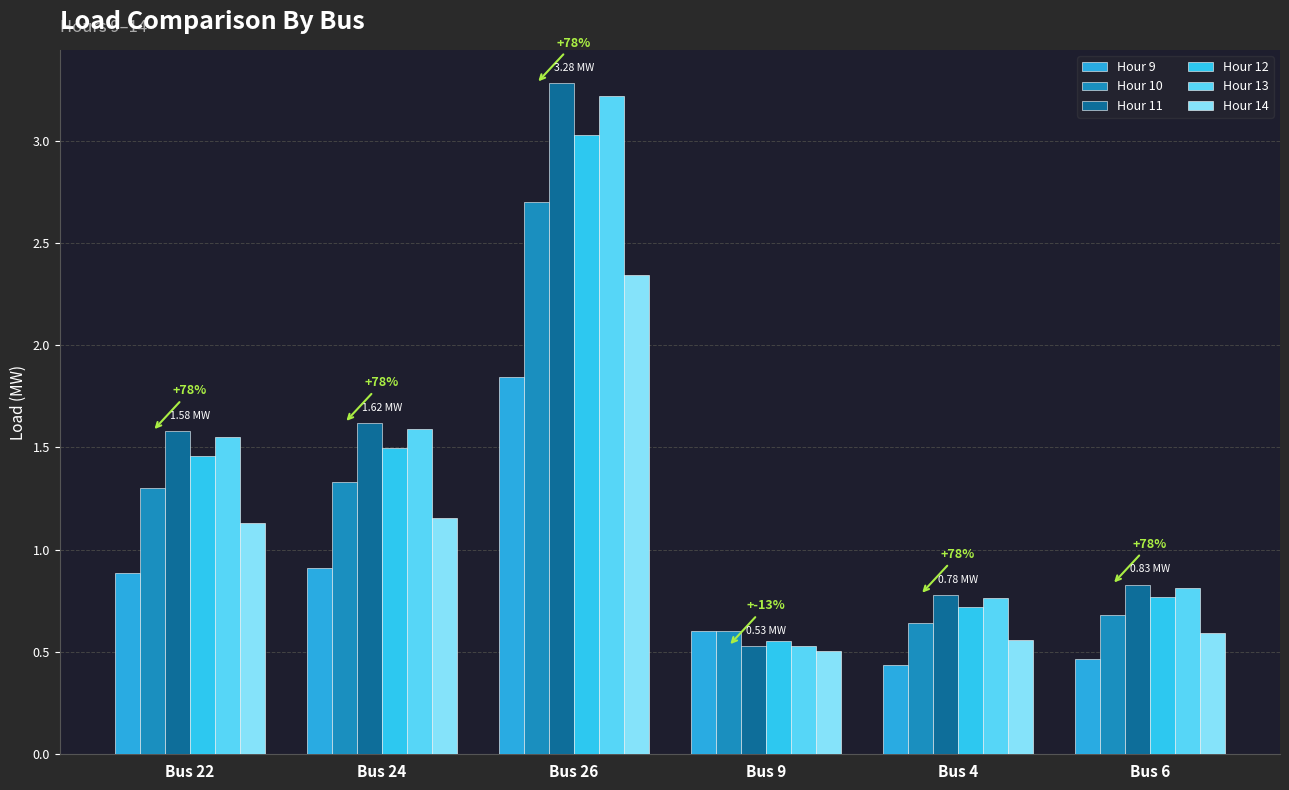

How many data points in Hour 12 are less than 1?

3